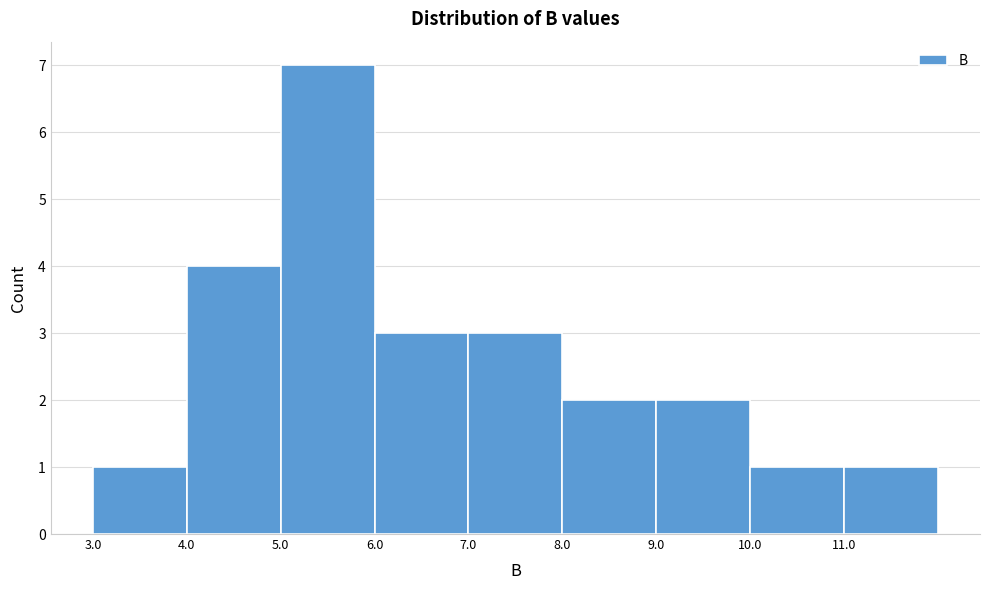

Which range on the x-axis has the tallest bar?

5 to 6